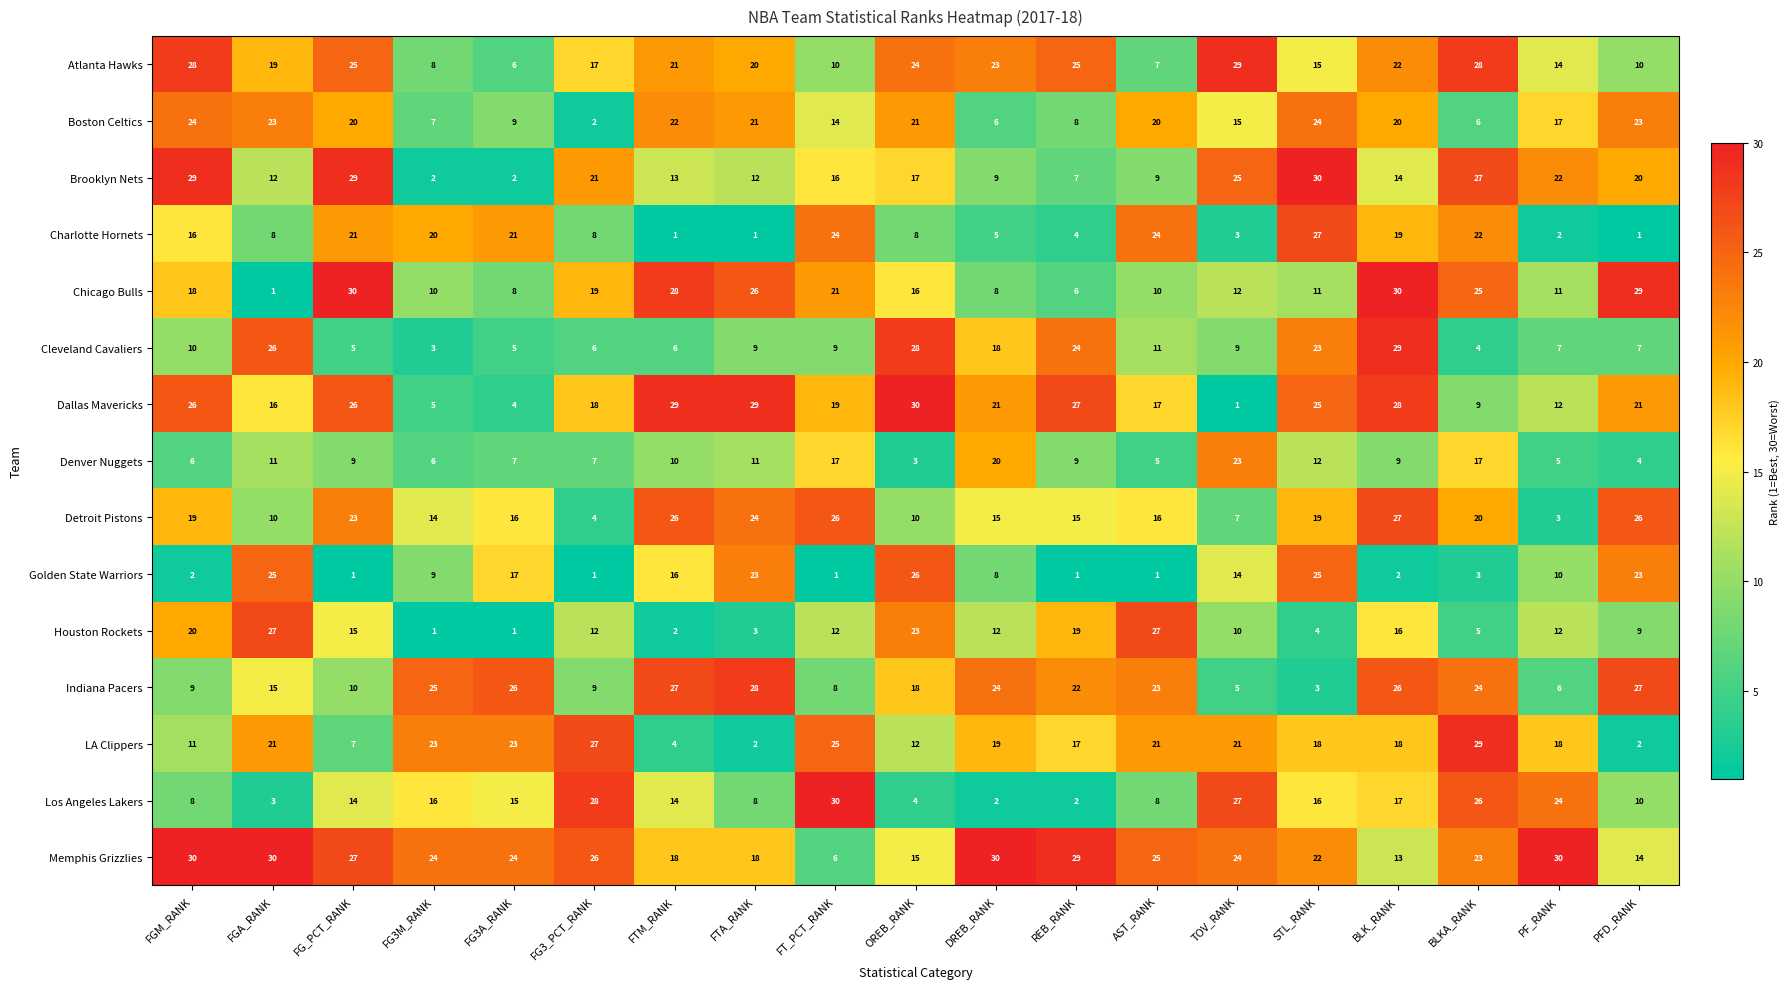

Between FG3M_RANK and BLKA_RANK, which series saw the biggest shift?

Brooklyn Nets